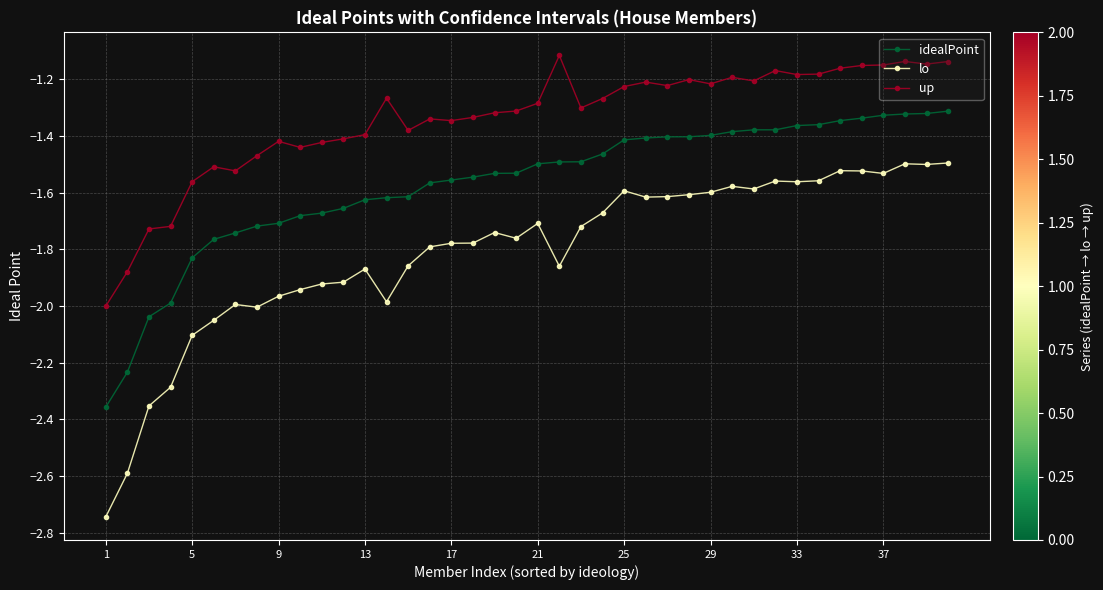

True or false: idealPoint and up cross at least once.

False